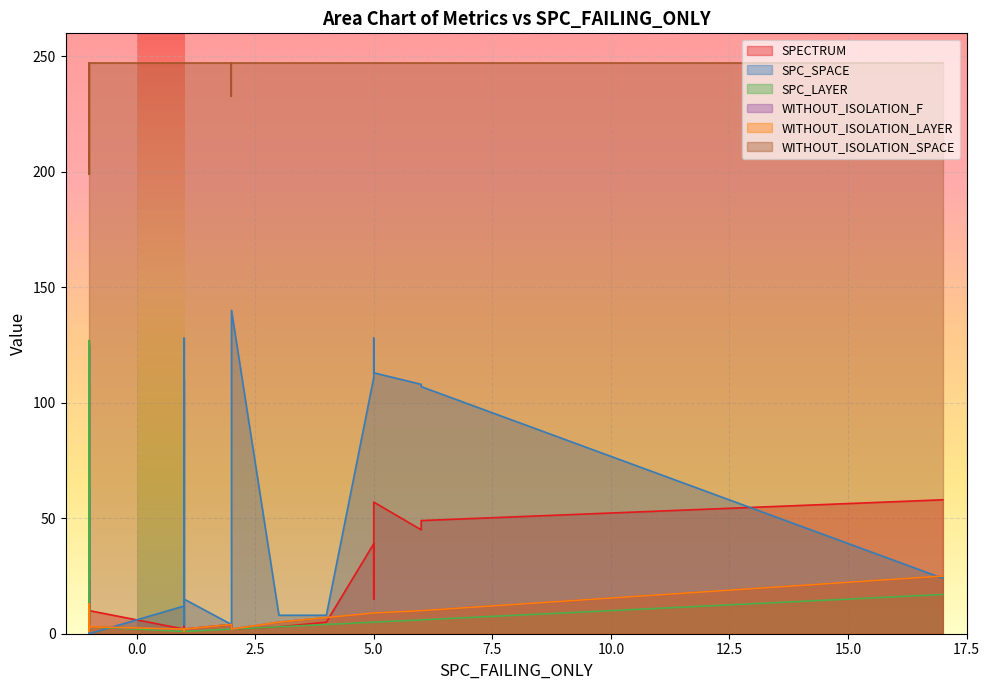

What is the label of the 24th point from the right?

-1